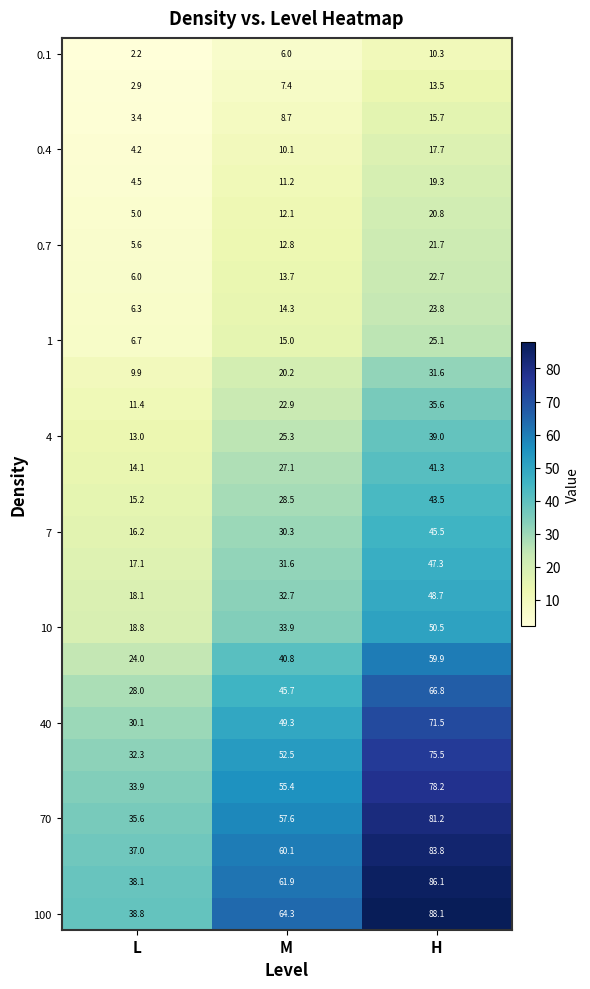

What is the minimum value shown in the chart?

2.2